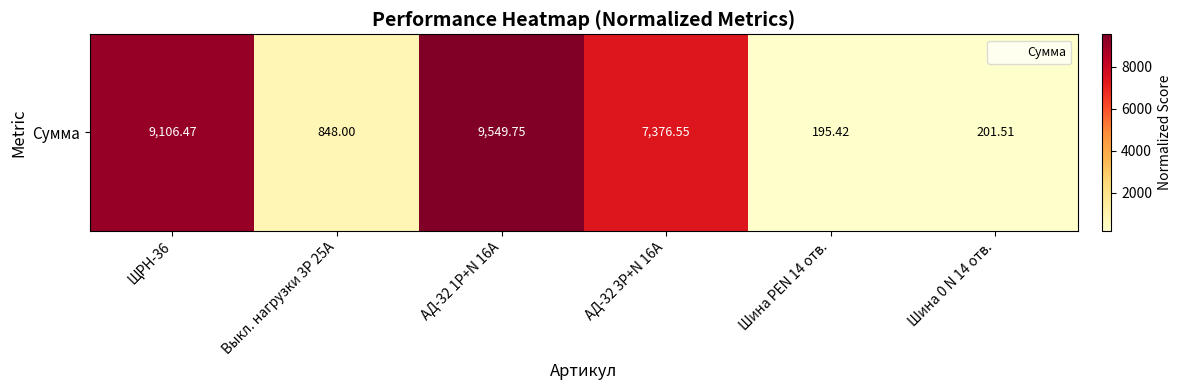

What is the difference between the values at Шина PEN 14 отв. and Шина 0 N 14 отв.?

6.1